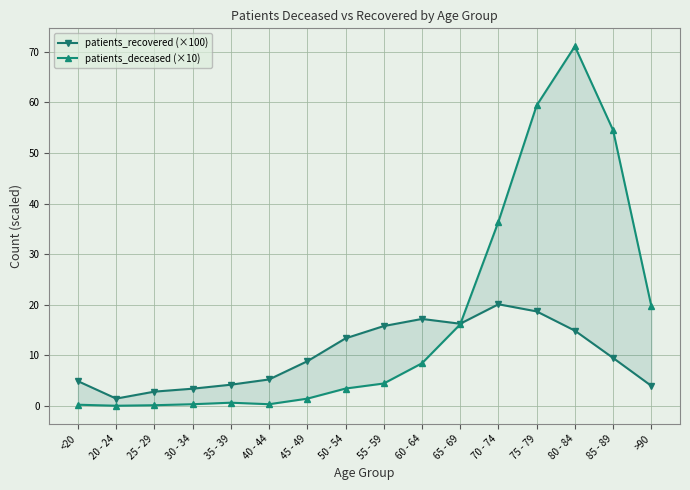

Does the chart display data point markers on the line(s)?

Yes